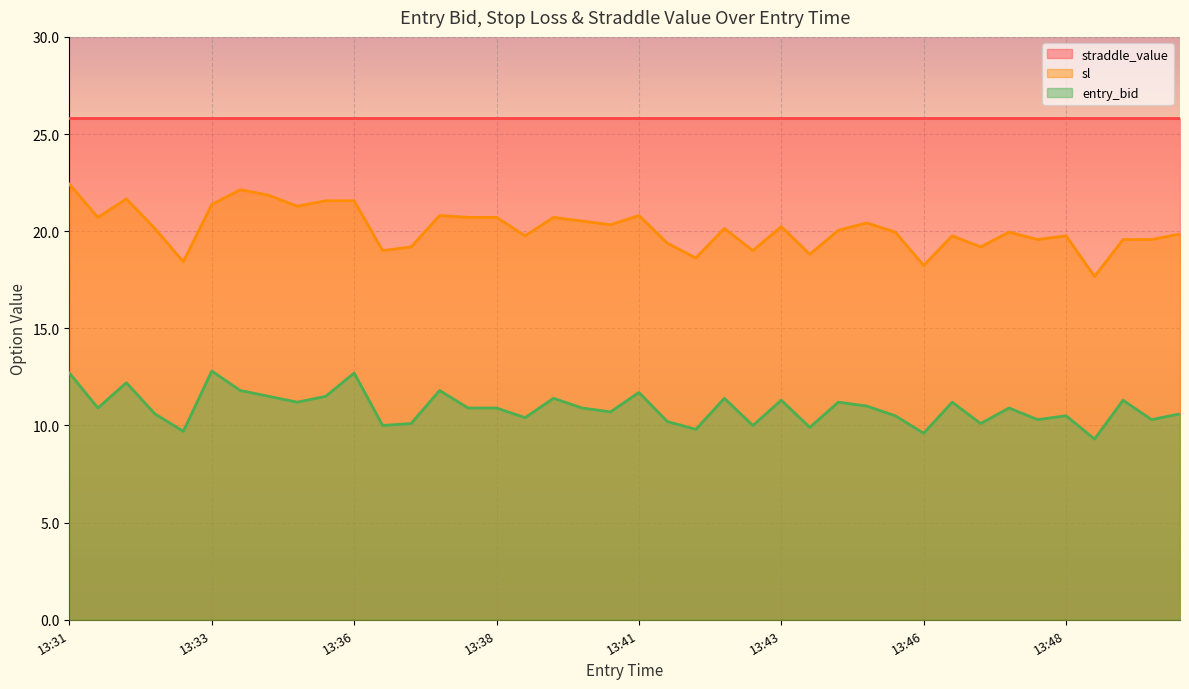

Read the entry_bid value at 13:42.

11.4